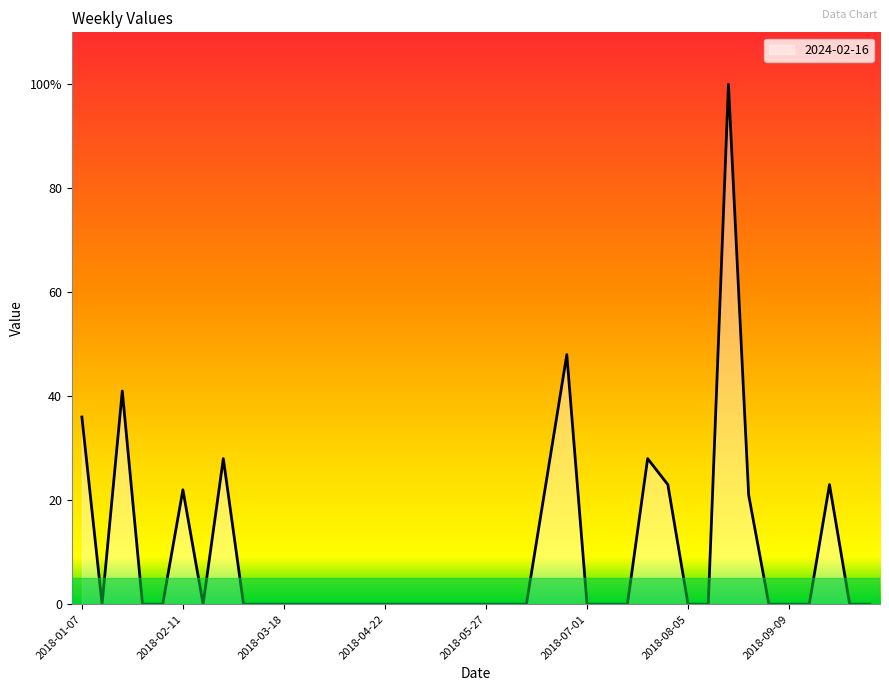

Which label corresponds to the largest value in the chart?

2018-08-19